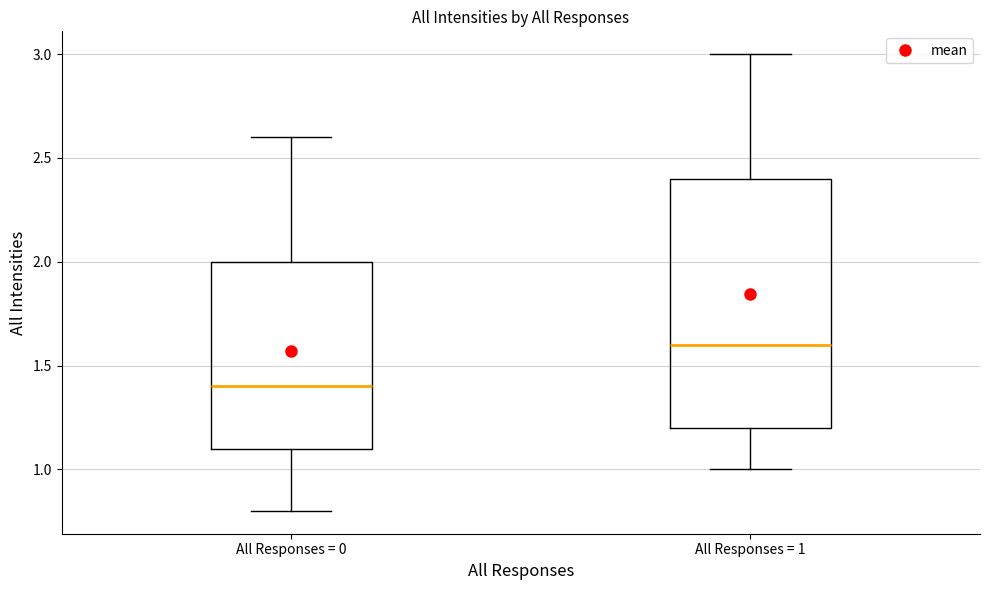

Reading left to right, read every box against the y-axis: the position of its median line, the range the box covers, and the ends of its whiskers. The values are not printed on the chart, so give them approximately, as read against the axis.

All Responses = 0: median 1.4, box 1.1 to 2.0, whiskers 0.8 to 2.6
All Responses = 1: median 1.6, box 1.2 to 2.4, whiskers 1.0 to 3.0